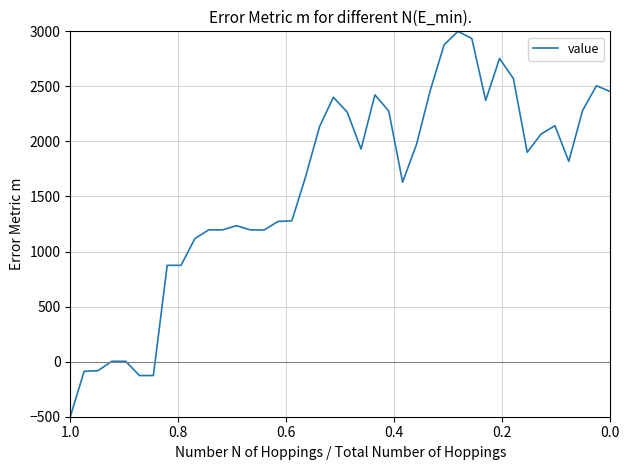

Count the number of data series in this chart.

1